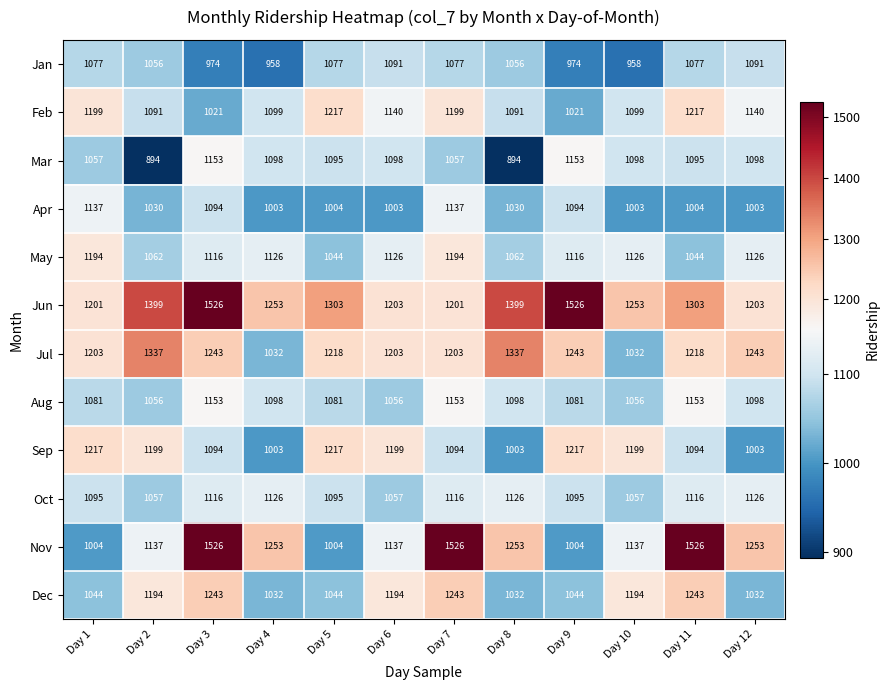

How many categories are shown in the chart?

12